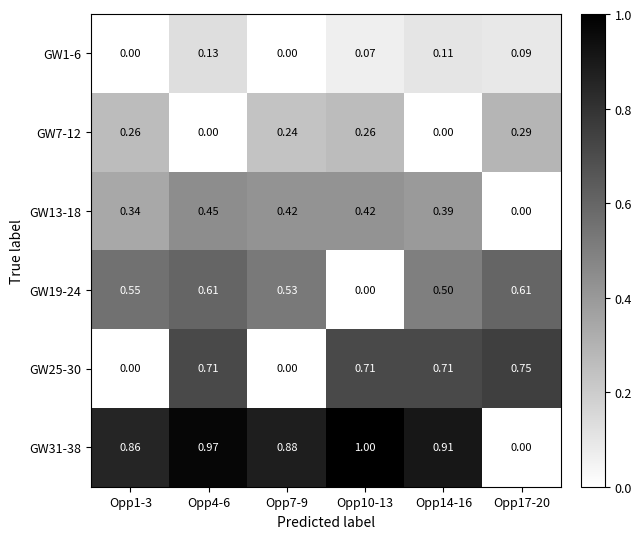

Rank the series by their maximum value, from highest to lowest.

GW31-38, GW25-30, GW19-24, GW13-18, GW7-12, GW1-6